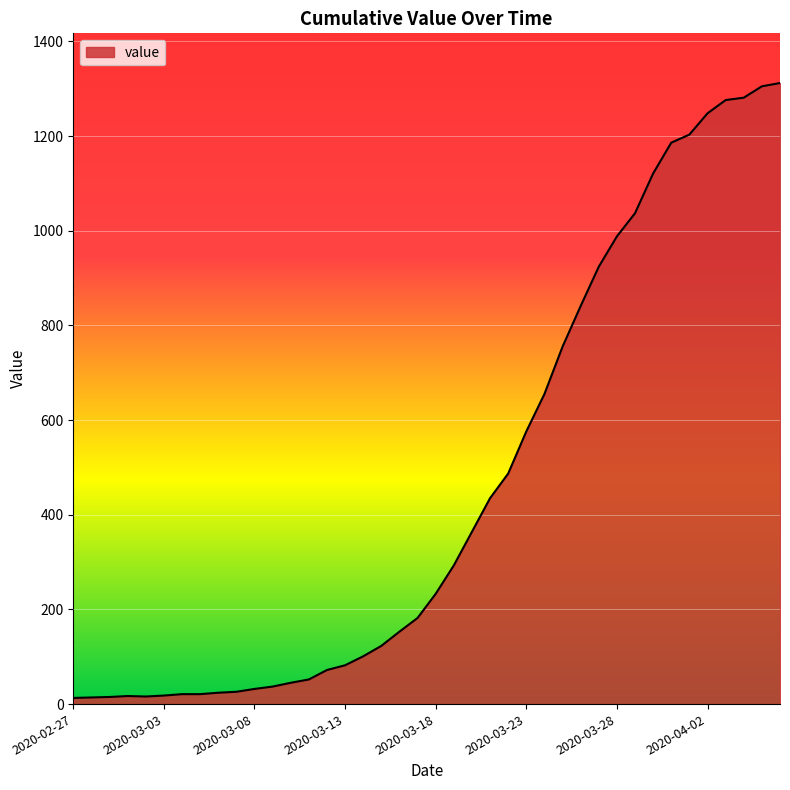

What is the difference between the maximum and minimum values?

1299